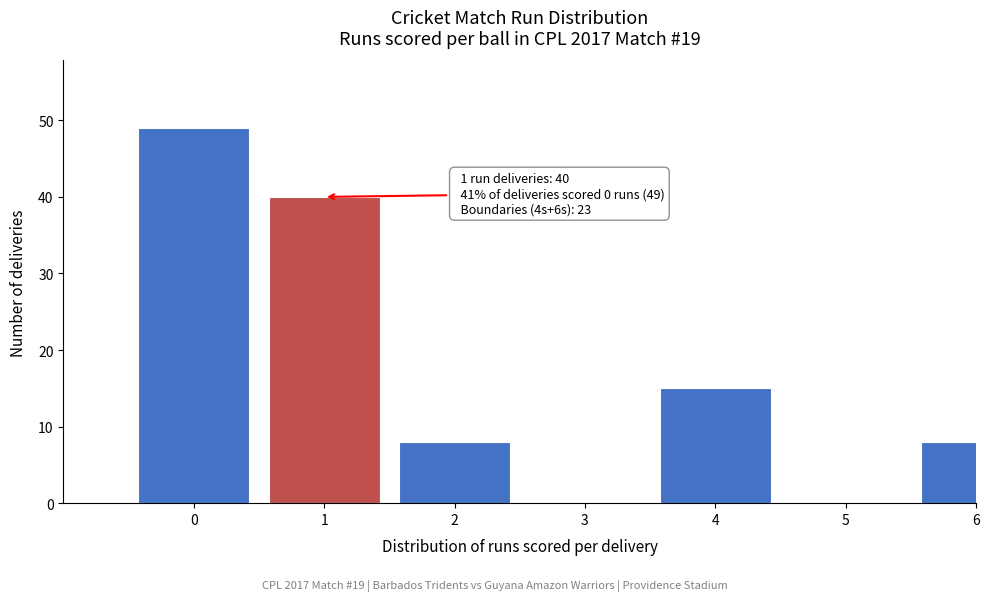

Reading right to left, transcribe all the data shown in this chart.

6=8	5=0	4=15	3=0	2=8	1=40	0=49